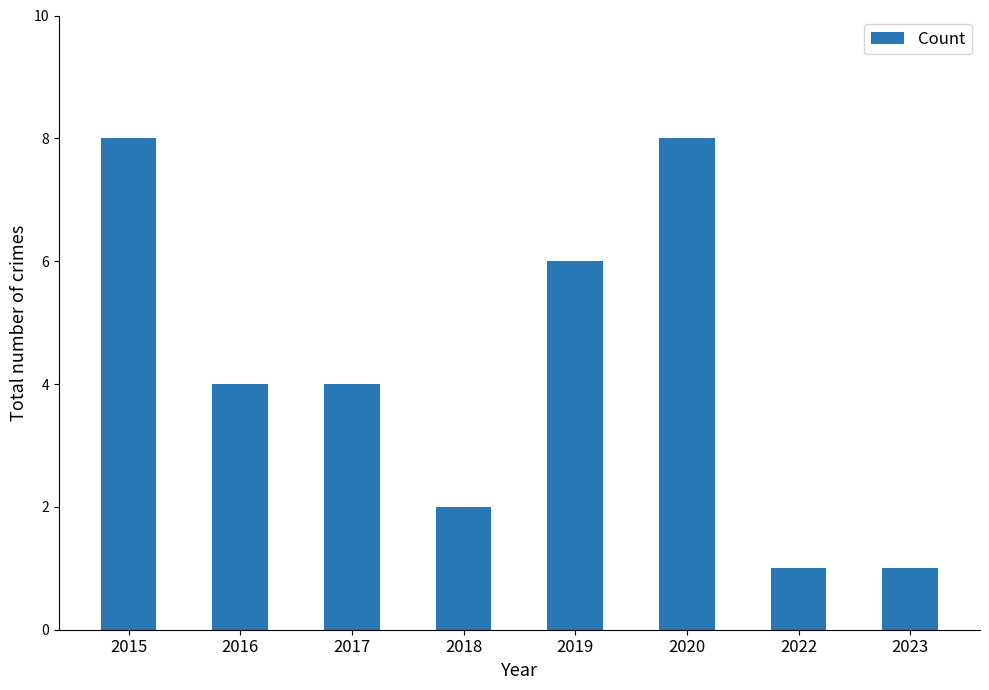

What is the sum of all values?

34